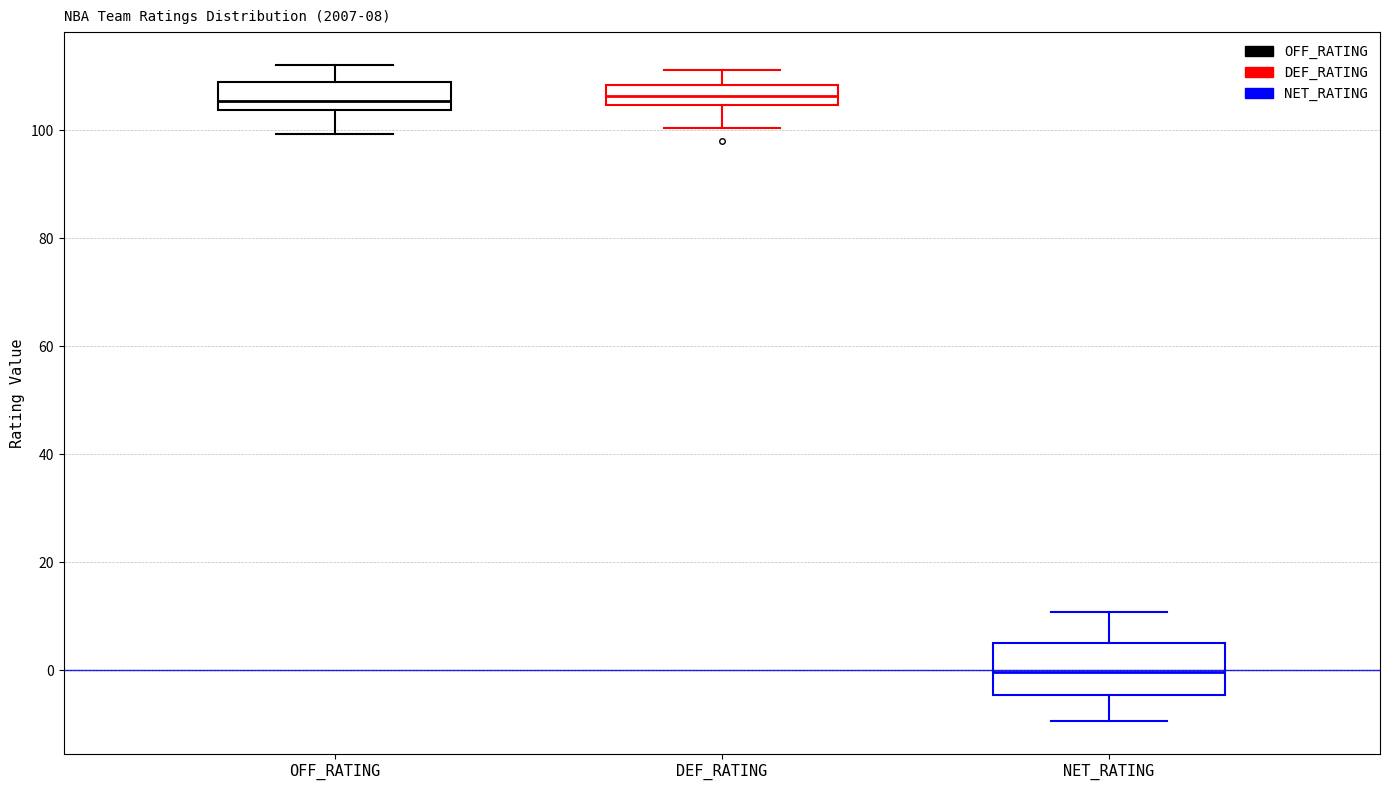

Comparing the boxes themselves (not the whiskers), which one is the tallest?

NET_RATING